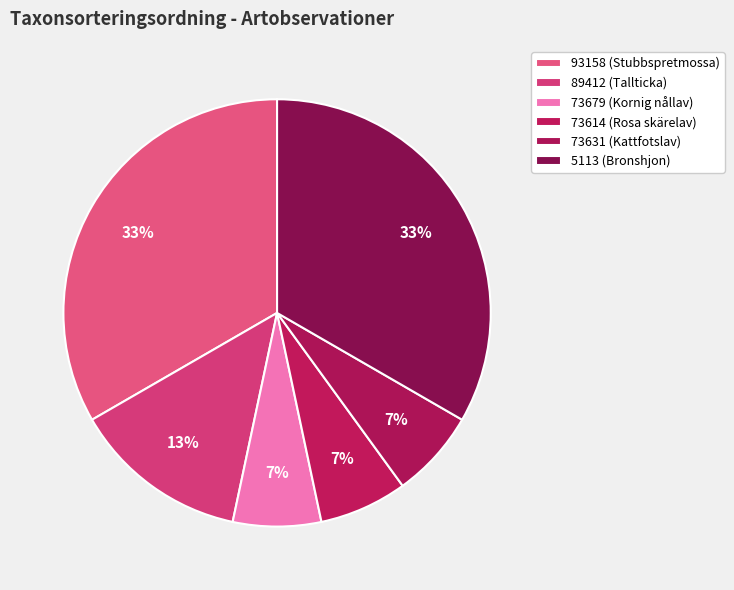

To the nearest percent, what is the combined percentage of 73614 and 93158?

40%